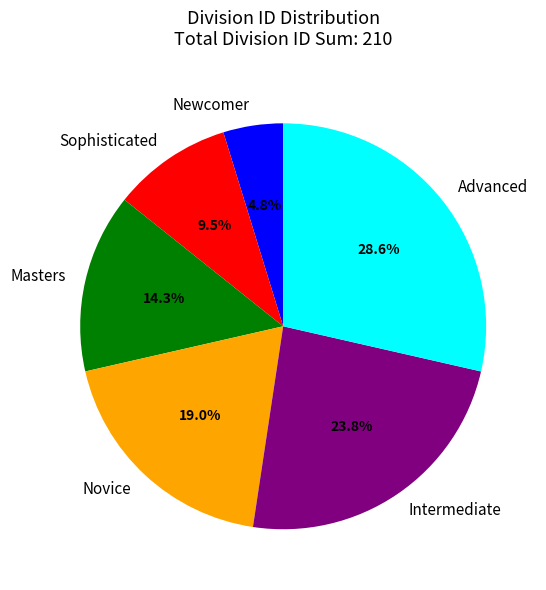

How many segments does this pie chart have?

6